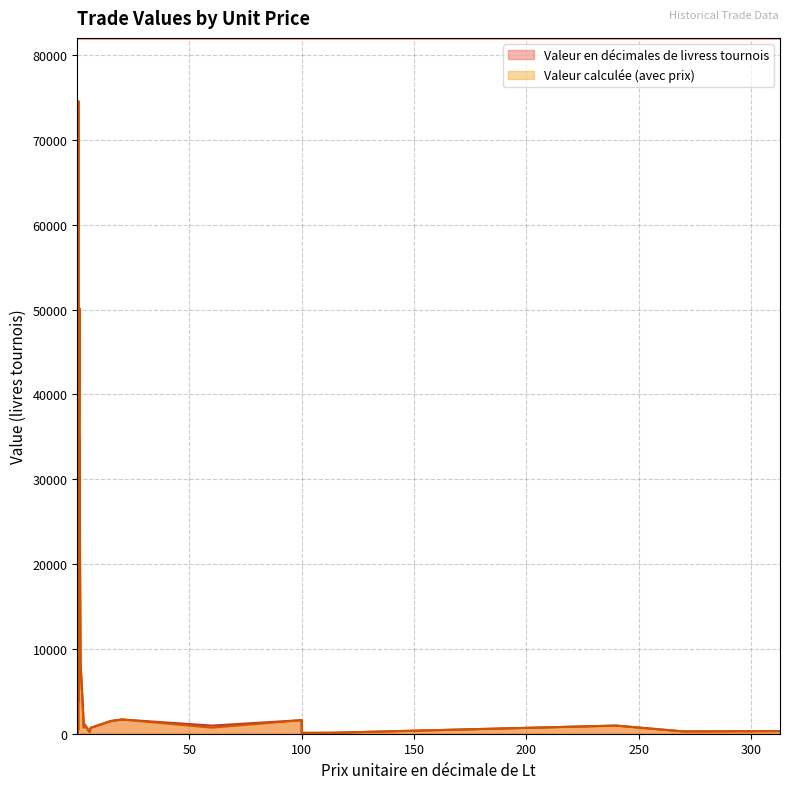

At how many categories does at least one series exceed 40135?

2